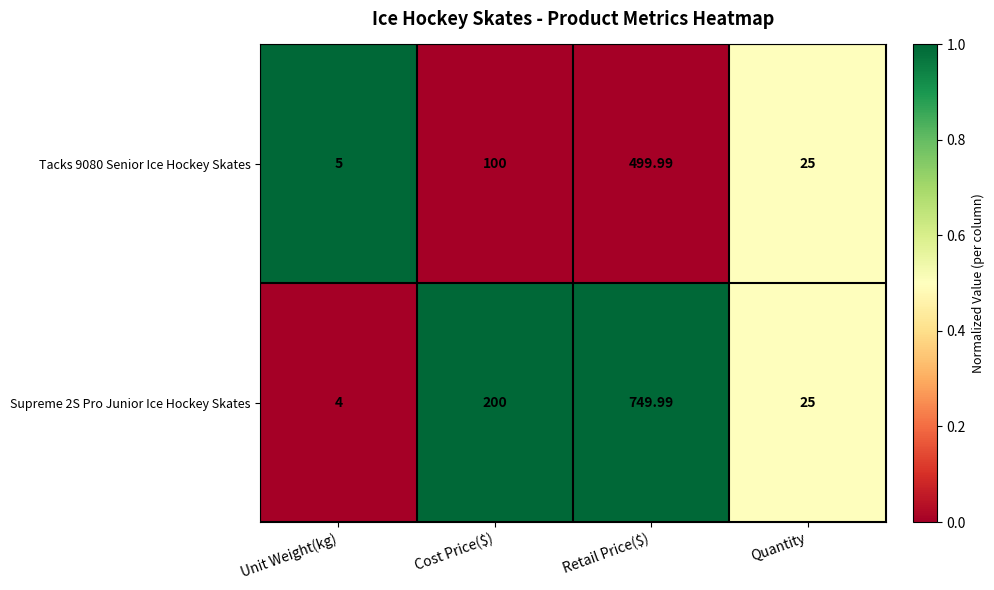

Where is Tacks 9080 Senior Ice Hockey Skates nearest to the value 252?

Cost Price($)